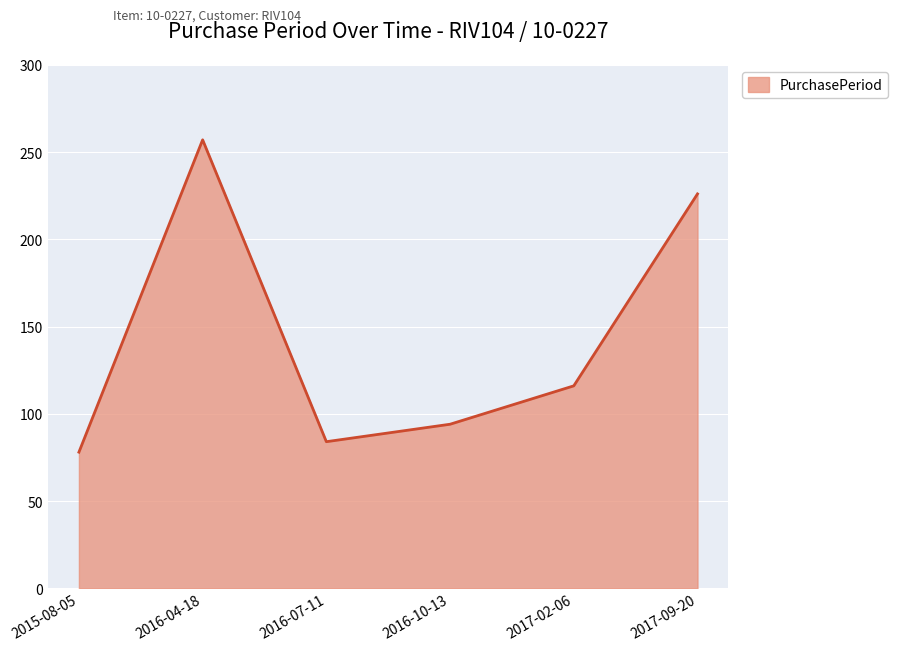

Between 2016-04-18 and 2017-02-06, which is larger?

2016-04-18